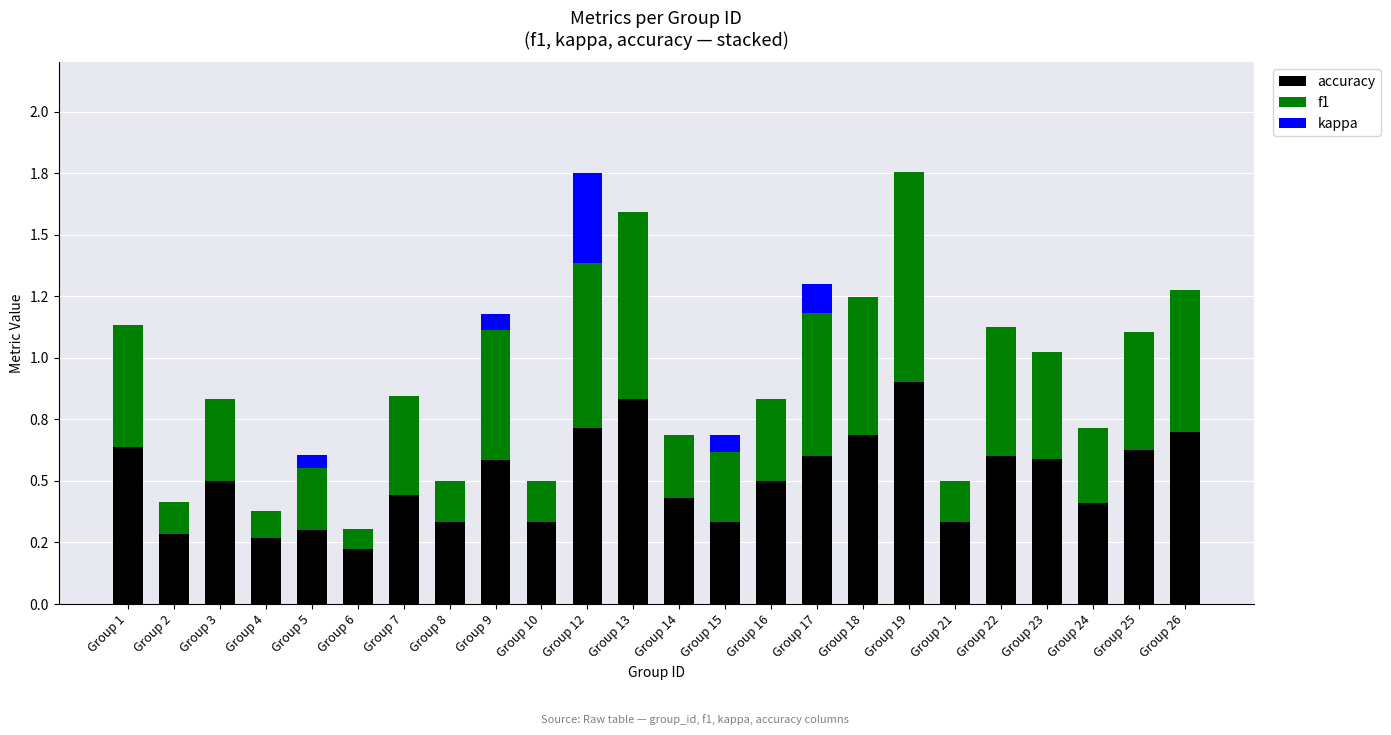

Which series changed the most between Group 2 and Group 18?

f1